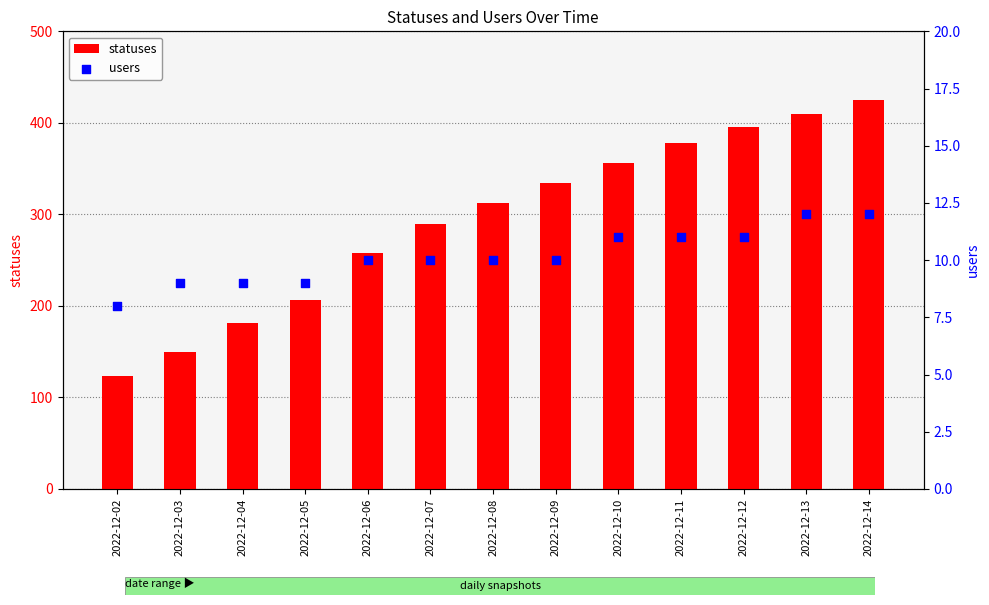

Which series has the largest total across all categories?

statuses